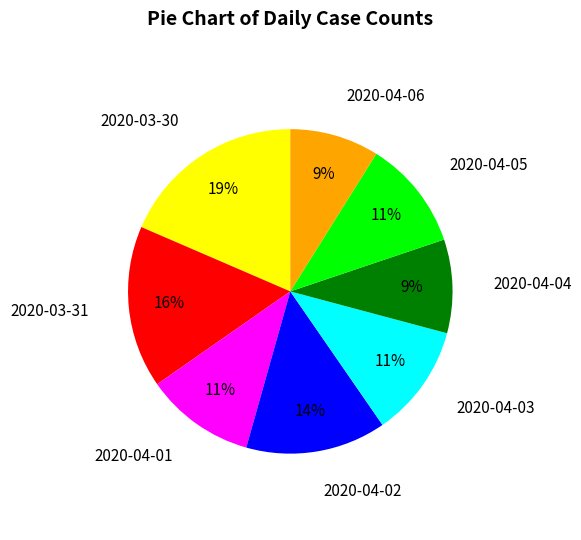

To the nearest percent, what is the combined percentage of 2020-04-04 and 2020-04-06?

18%